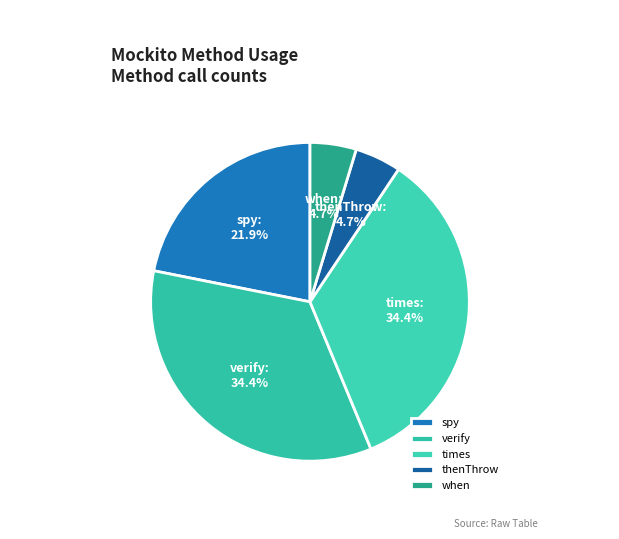

Approximately how many times larger is the value at spy compared to when?

4.7